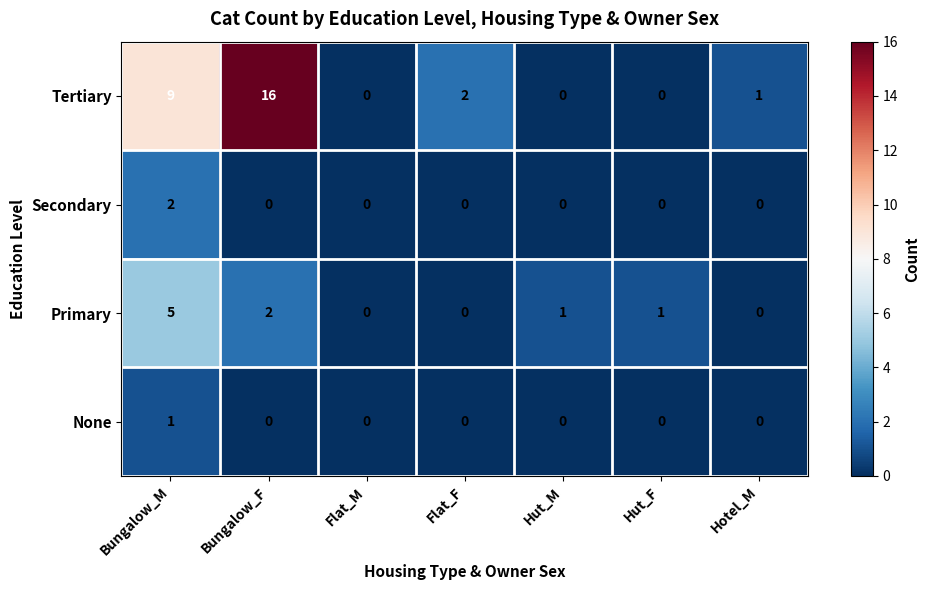

What is the average value of the Tertiary series?

4